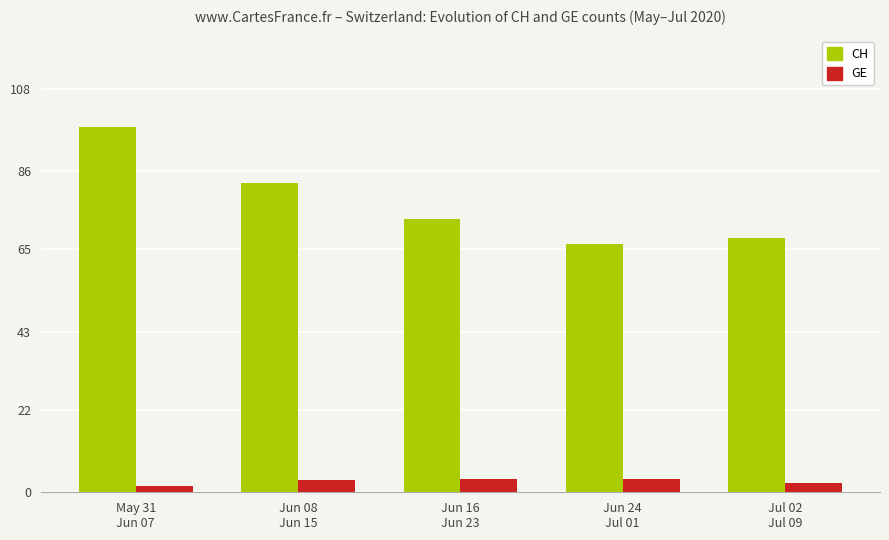

How many distinct data groups are displayed?

2